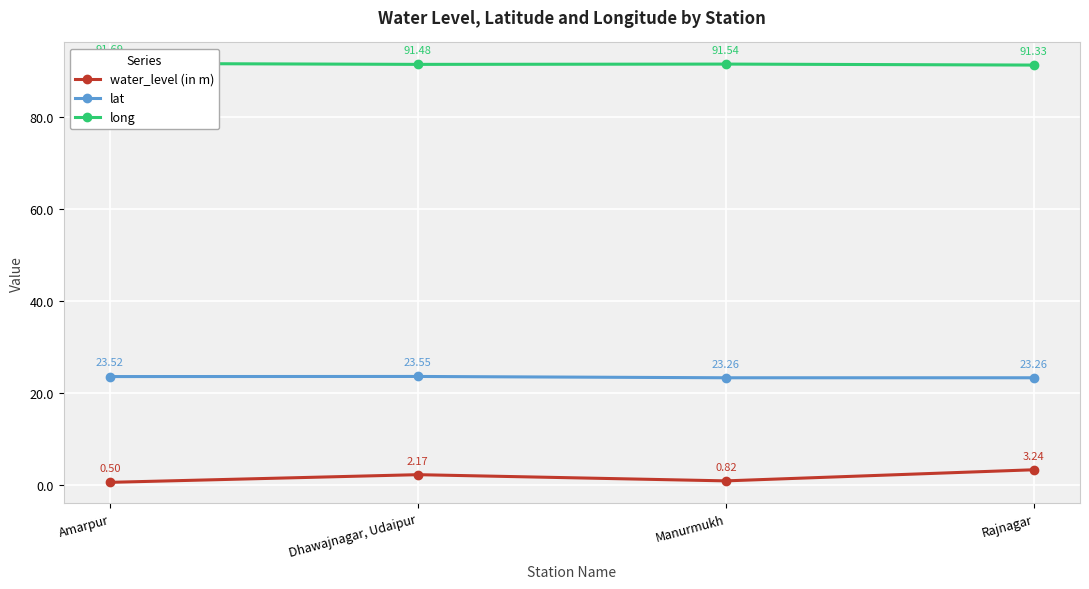

What is the total value across all series at Amarpur?

115.7